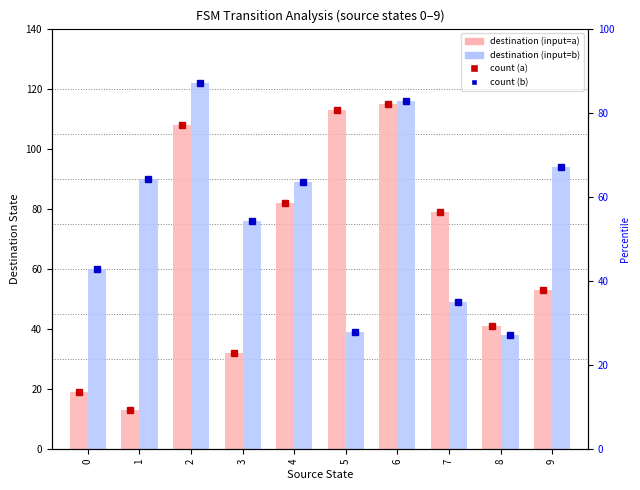

What value does the destination (input=a) series have at 1, to the nearest 5?

15